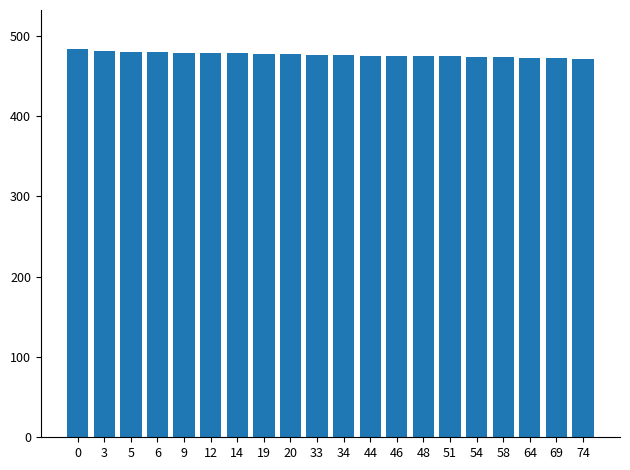

What is the smallest value displayed?

471.1